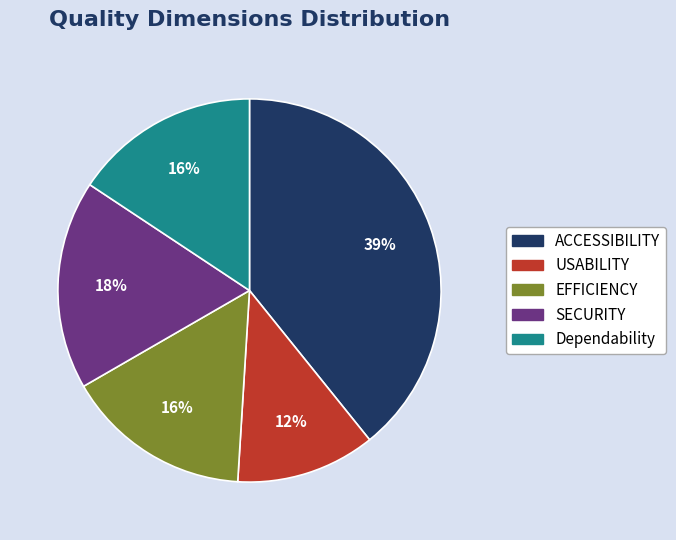

To the nearest percent, what percentage of the pie is USABILITY?

12%